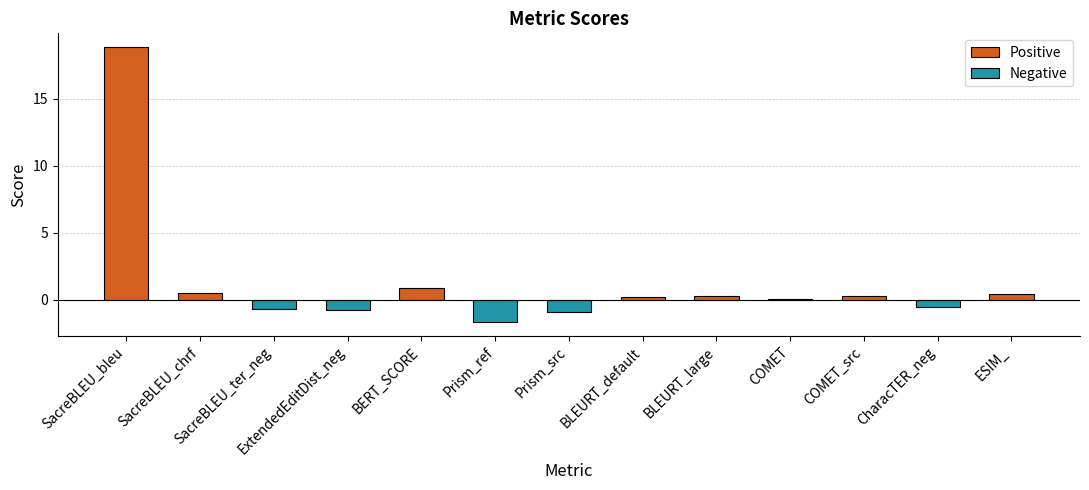

The chart shows a value of -0.6 at CharacTER_neg. True or false?

True